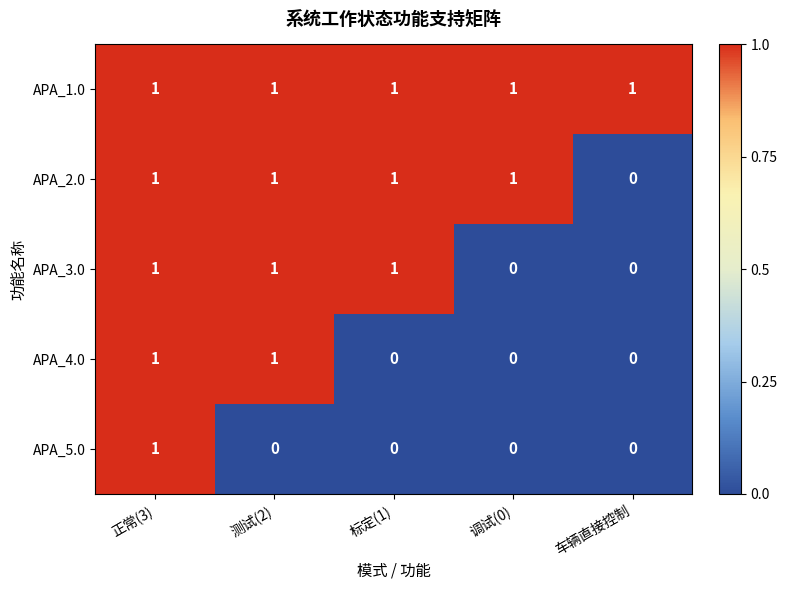

Which series has the largest total across all categories?

APA_1.0